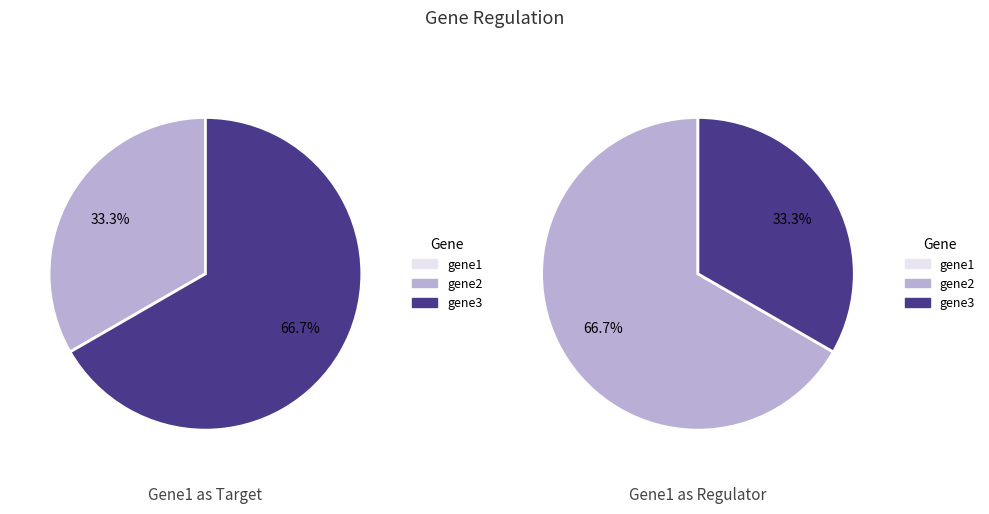

Does gene3 represent more than half of the total?

Yes